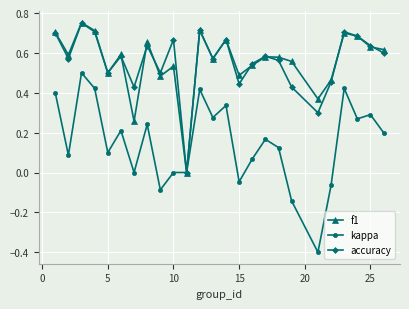

Which series has the widest spread of values?

kappa